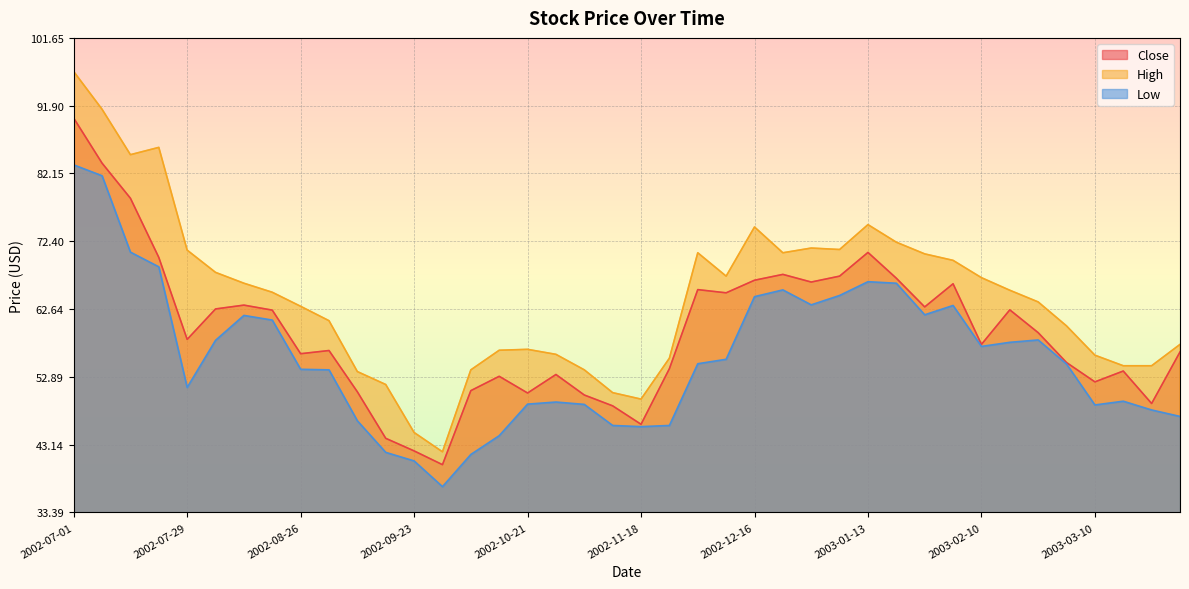

Which category has the highest value in the High series?

2002-07-01